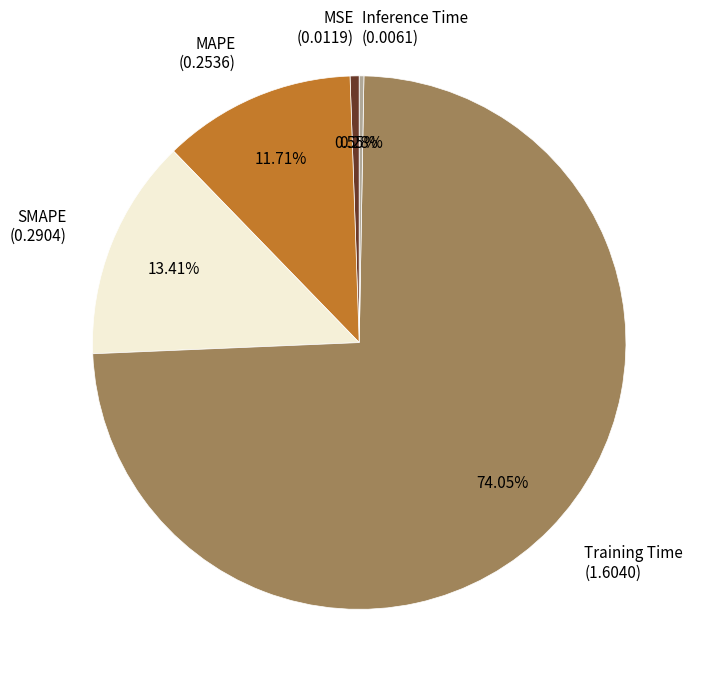

Which slice is the largest?

Training Time